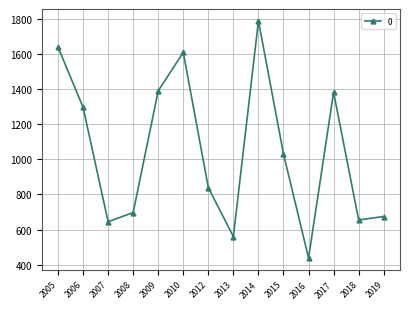

What is the value of the 3rd point from the left?

644.5